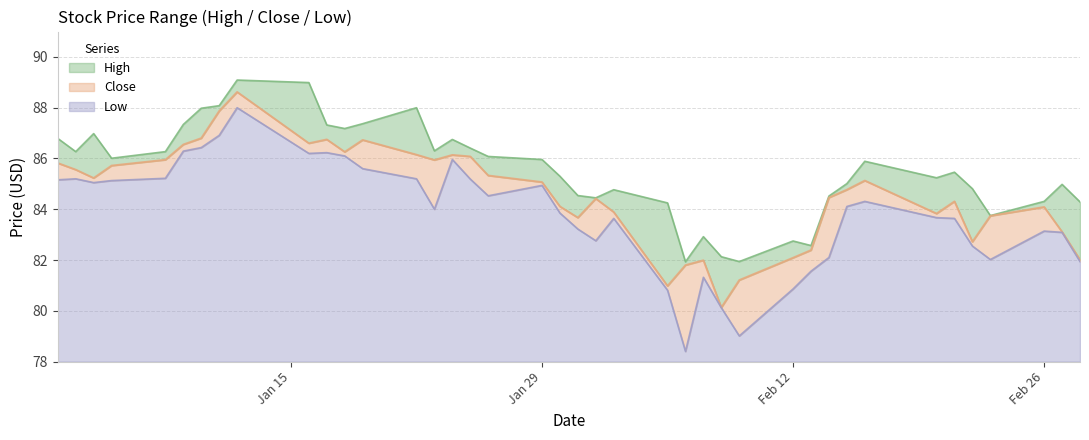

In Close, how many points are higher than both neighbors (excluding endpoints)?

9